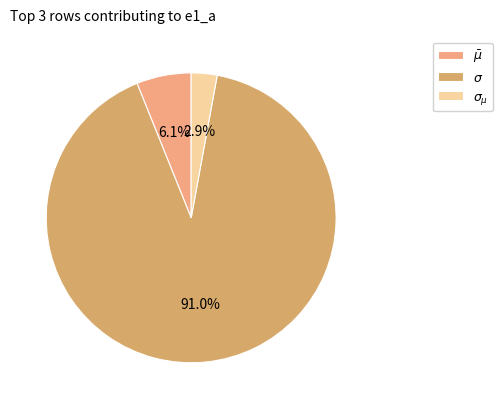

True or false: $\bar\mu$ accounts for 17% of the total.

False